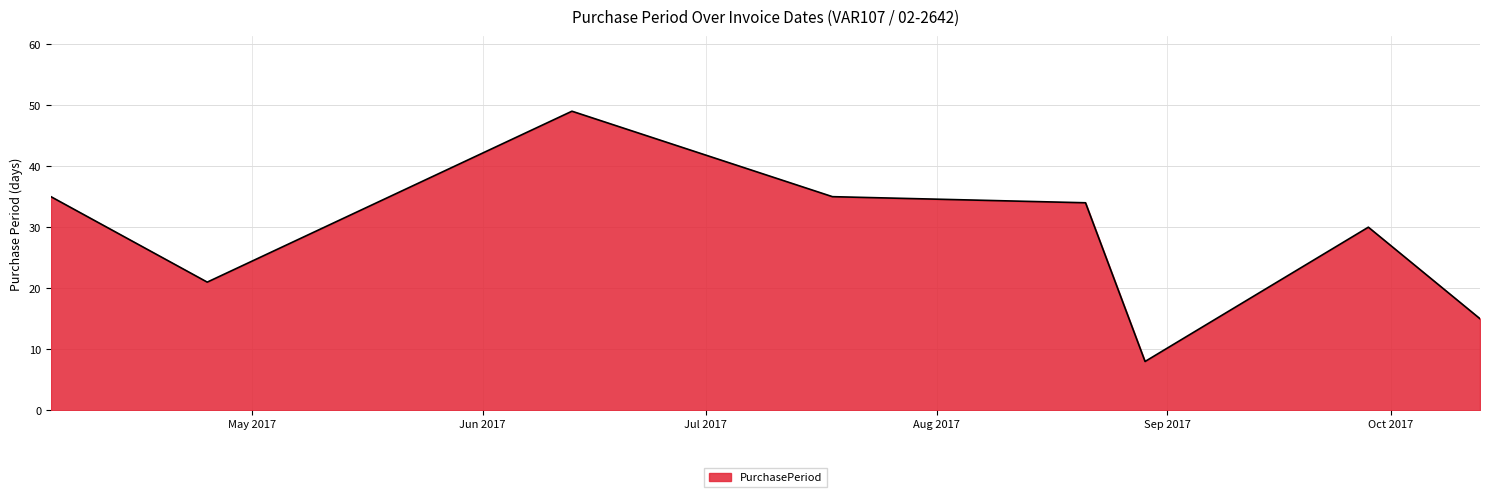

What is the maximum value shown in the chart?

49